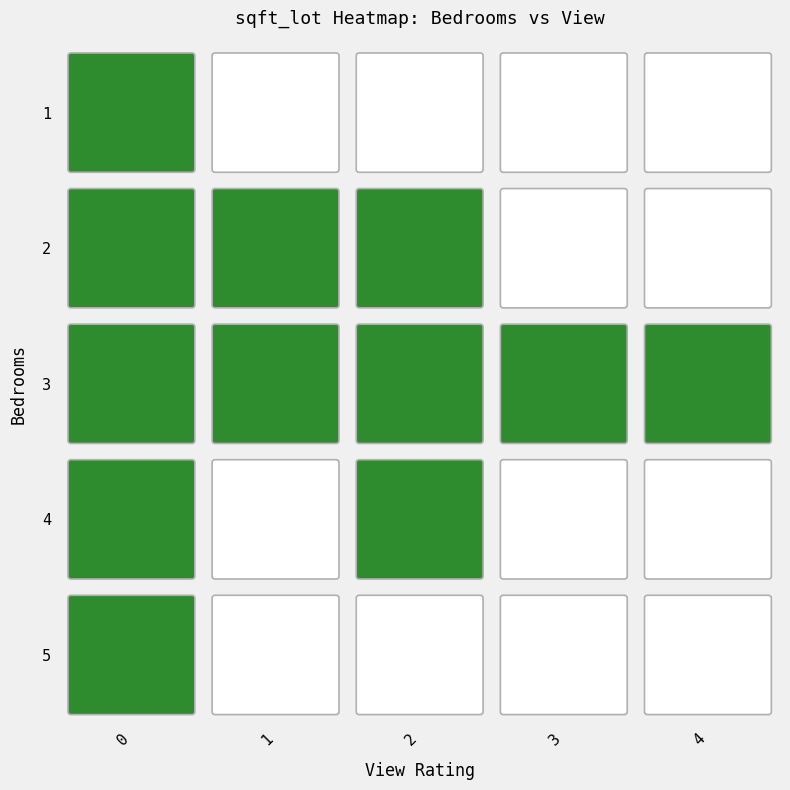

Is the value of bedrooms at 3 greater than the value of view at 3?

Yes